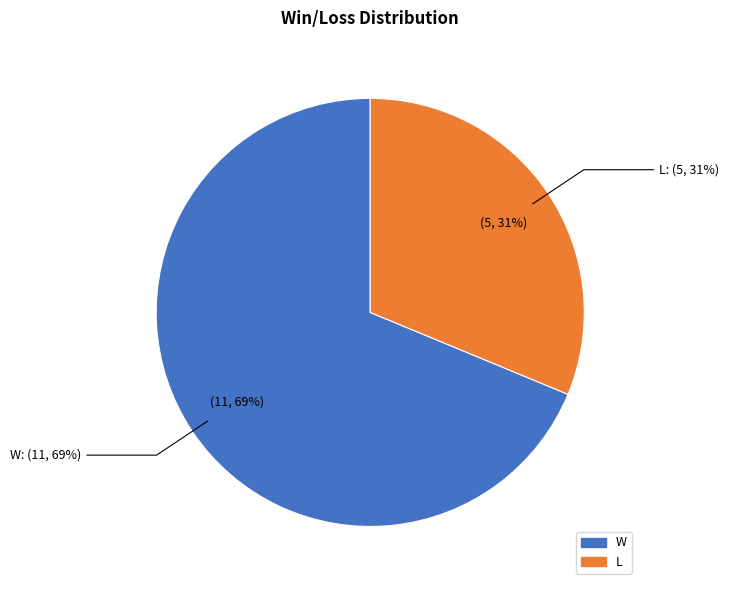

How many segments does this pie chart have?

2